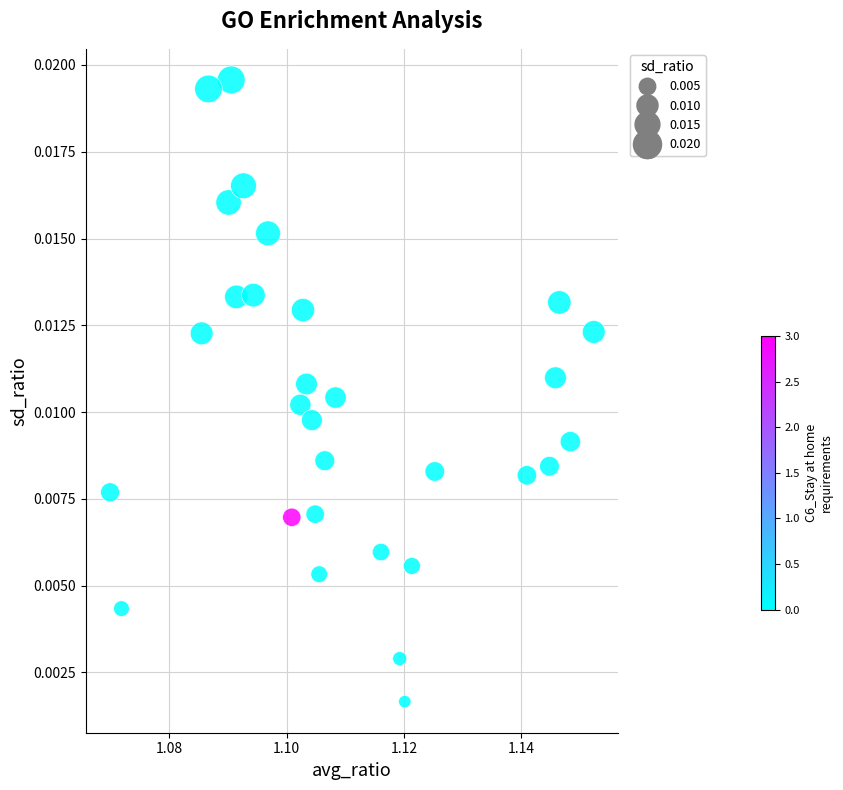

How many data points are displayed?

30